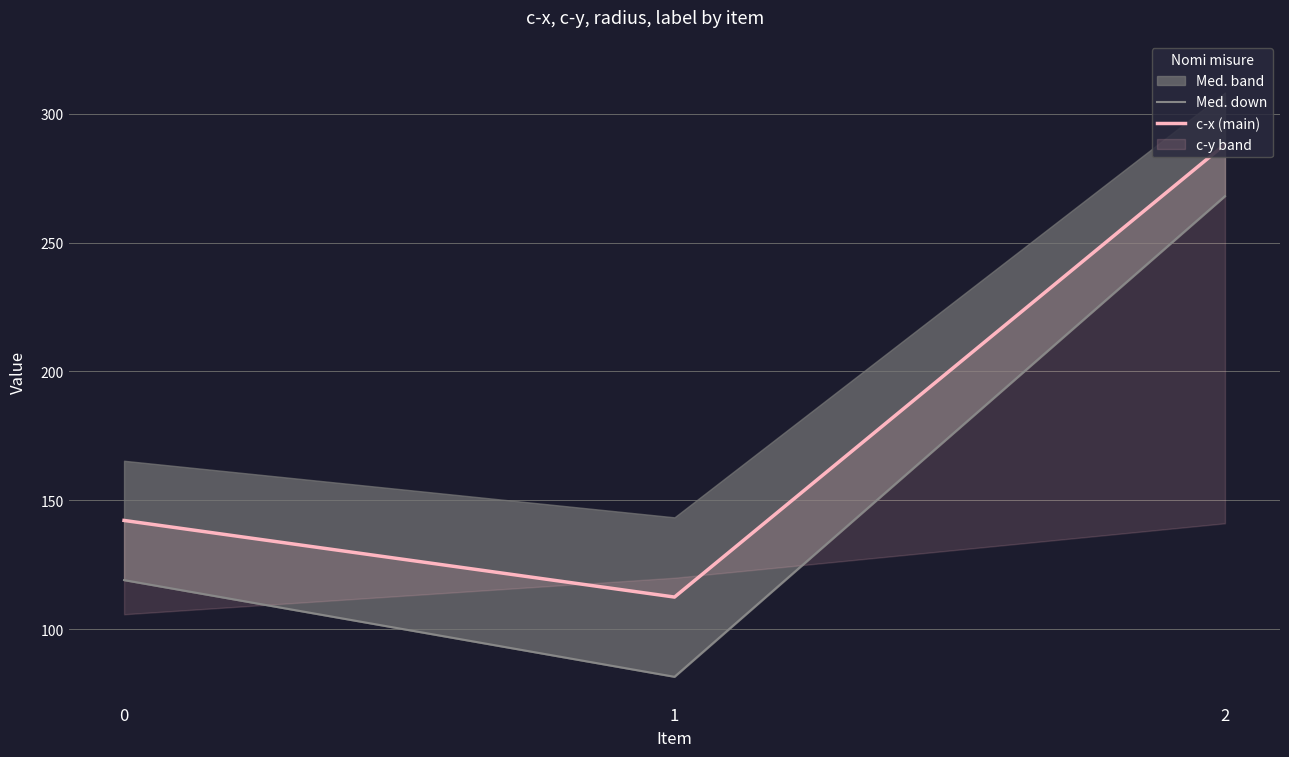

What is the value of the Med. down point at the 2nd from the left?

81.6